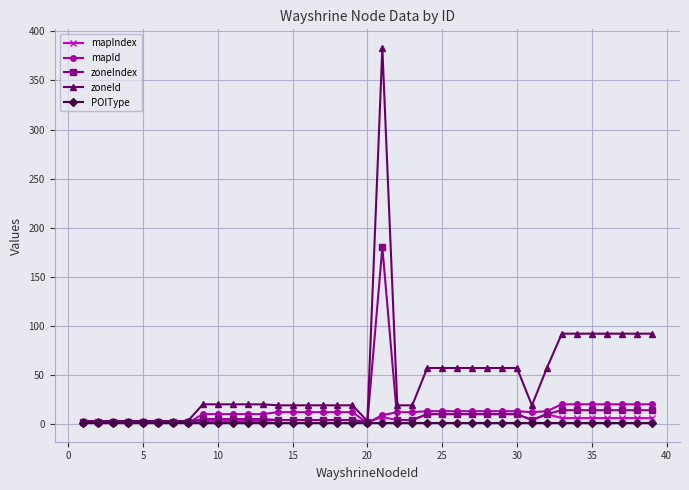

What is the difference between the maximum and minimum values in the zoneId series?

380